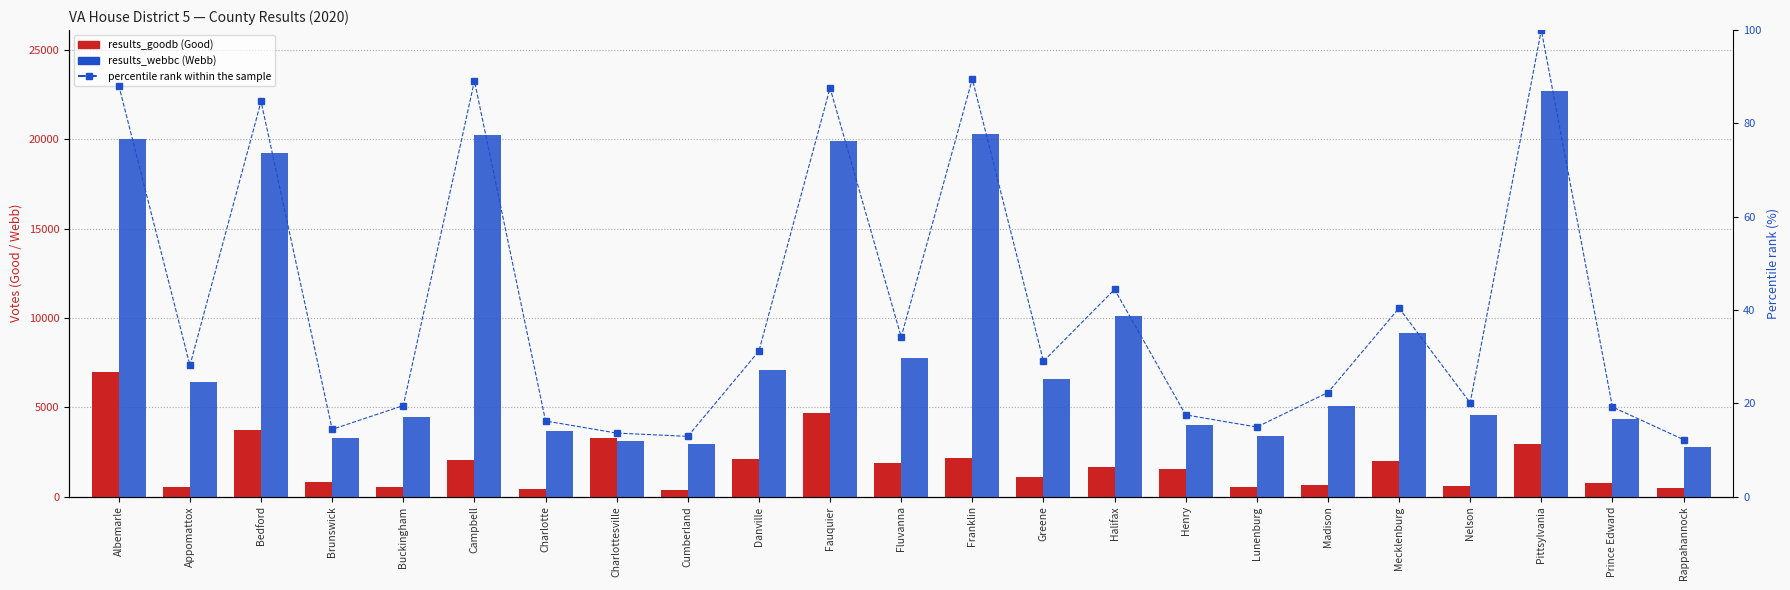

What position from the right is Charlotte?

17